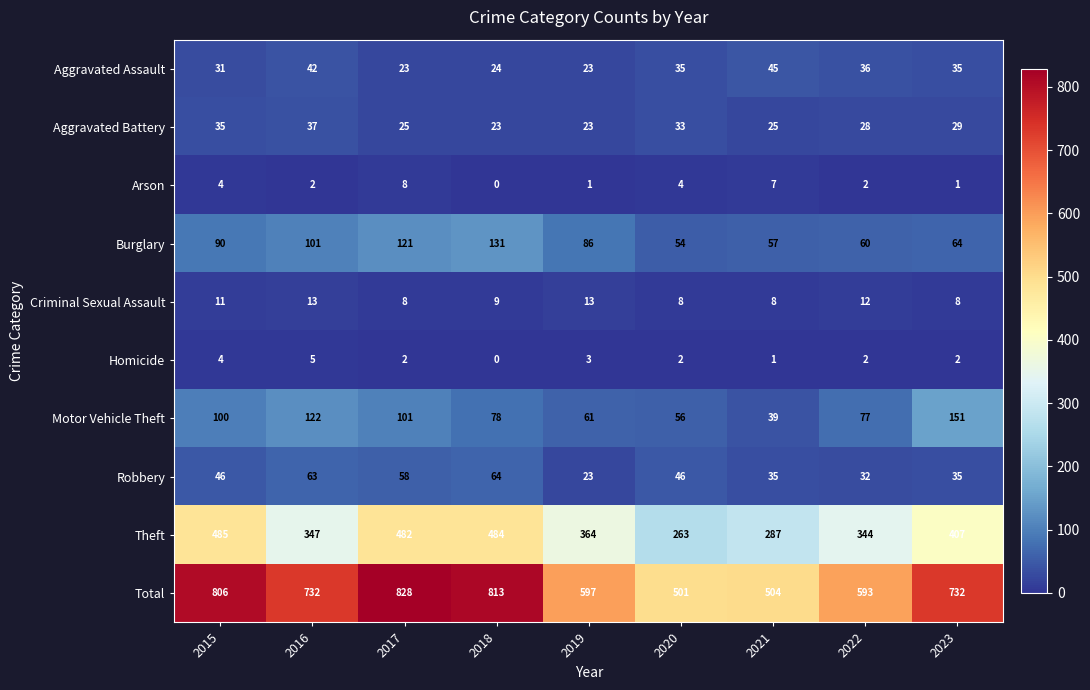

List the labels in order of Theft value, smallest first.

2020, 2021, 2022, 2016, 2019, 2023, 2017, 2018, 2015